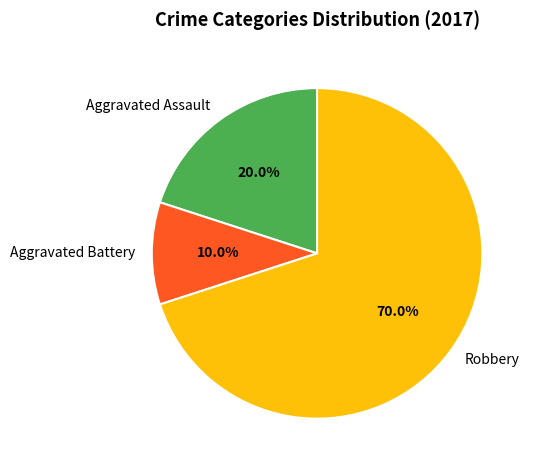

What percentage is NOT represented by Robbery?

30.0%